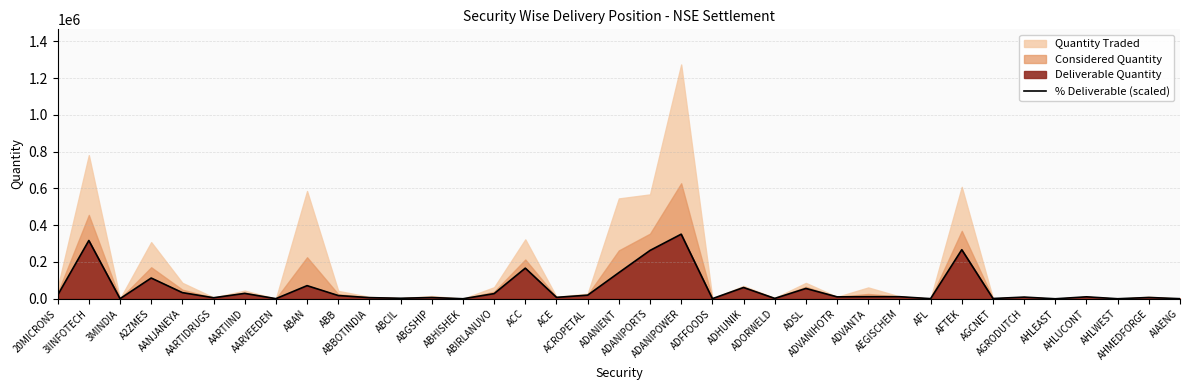

Which category has the highest value across all series?

ADANIPOWER